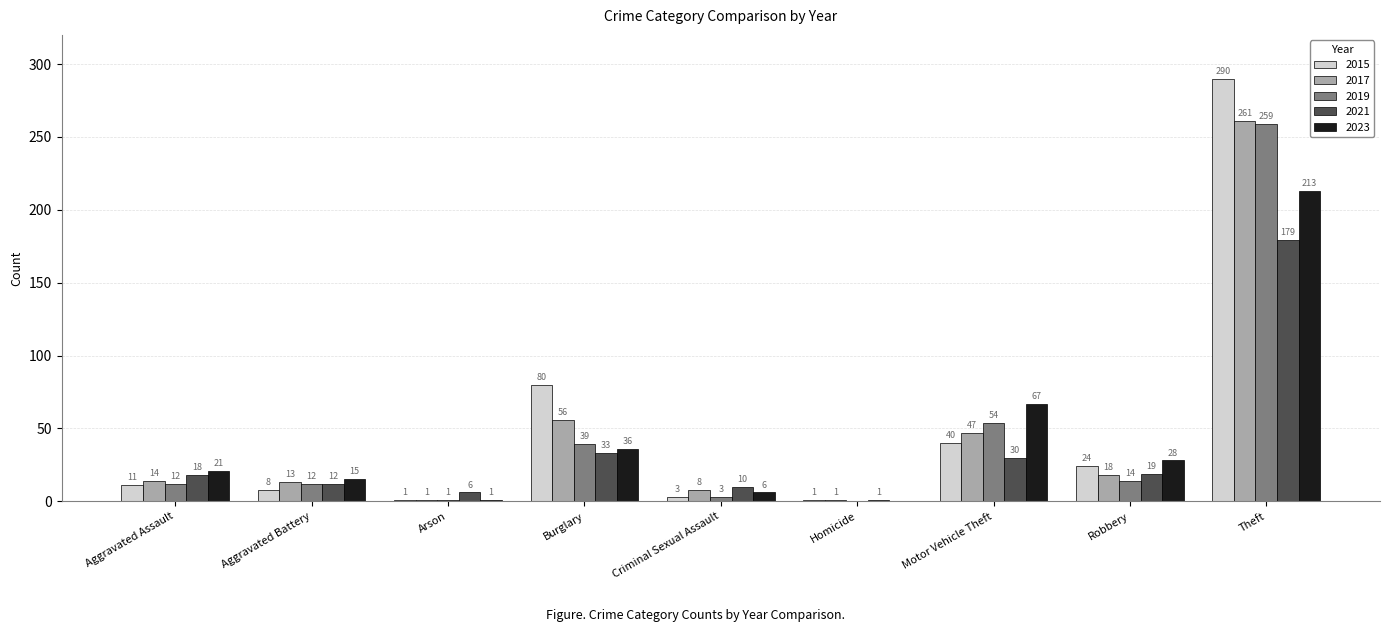

Is the value of 2023 at Aggravated Assault greater than the value of 2019 at Motor Vehicle Theft?

No